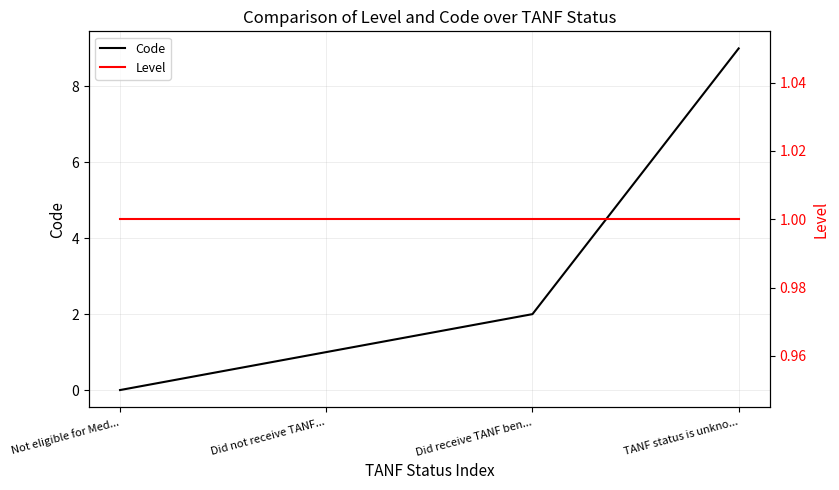

True or false: Code and Level cross at least once.

False